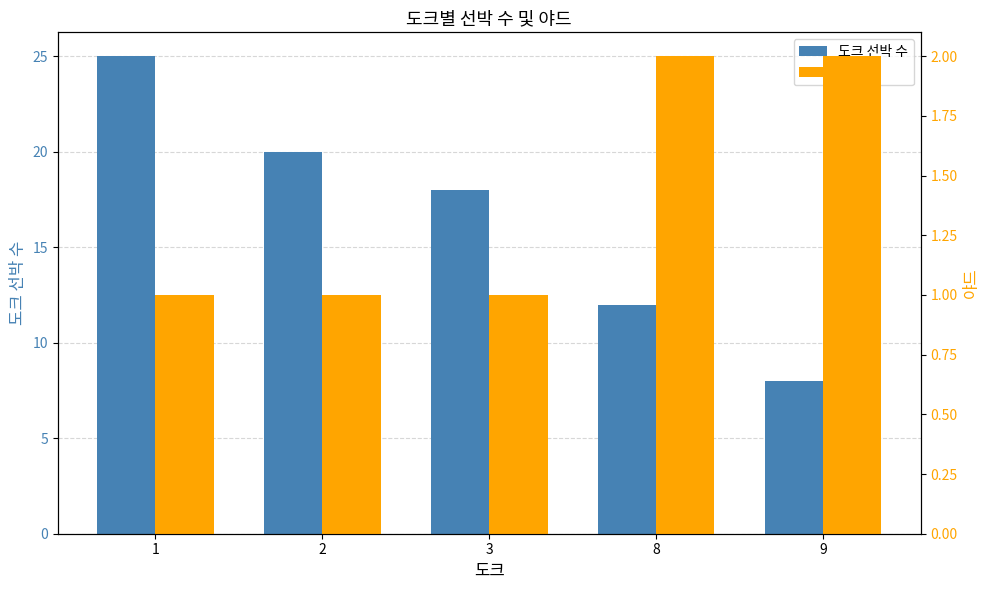

Reading left to right, transcribe all the data shown in this chart.

도크 선박 수: 25	20	18	12	8
야드: 1	1	1	2	2